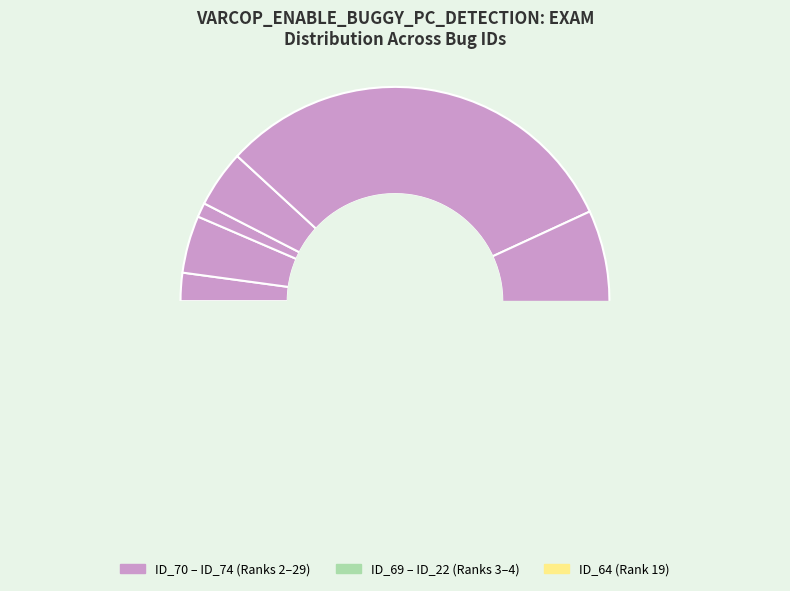

Between ID_372 and ID_74, which is larger?

ID_372